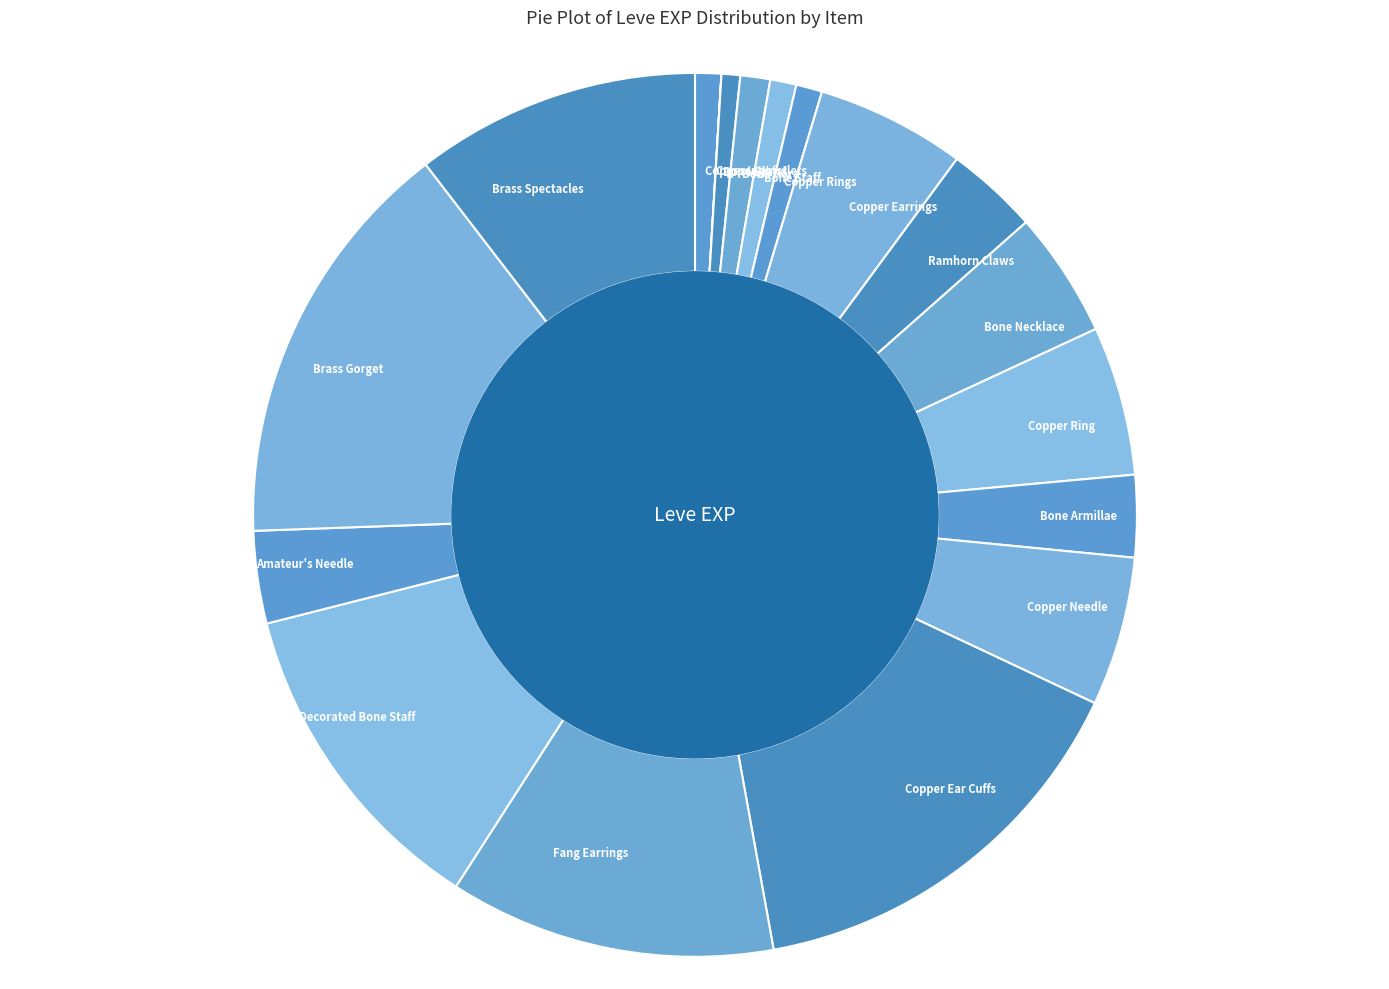

Is the sum of Copper Earrings and Copper Rings greater than half?

No